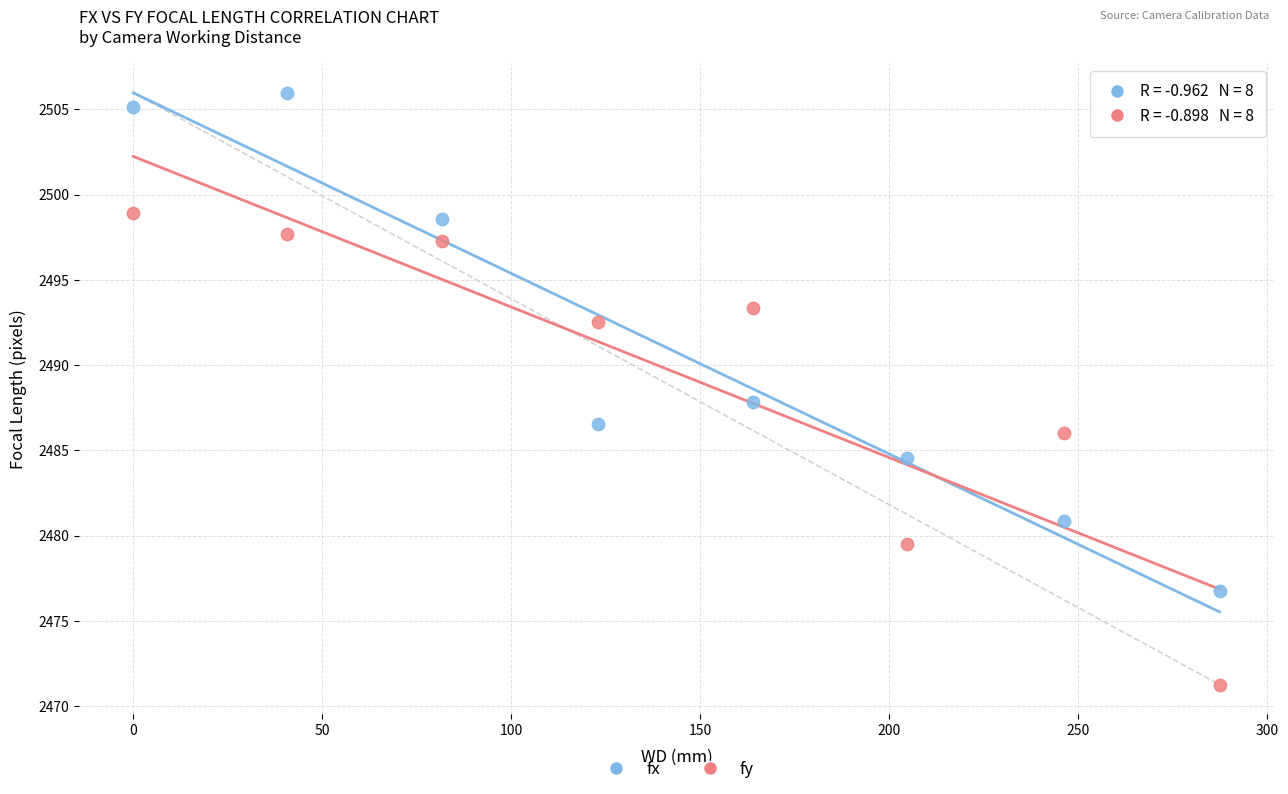

Across all data points, what is the range of X values (max minus min)?

287.4